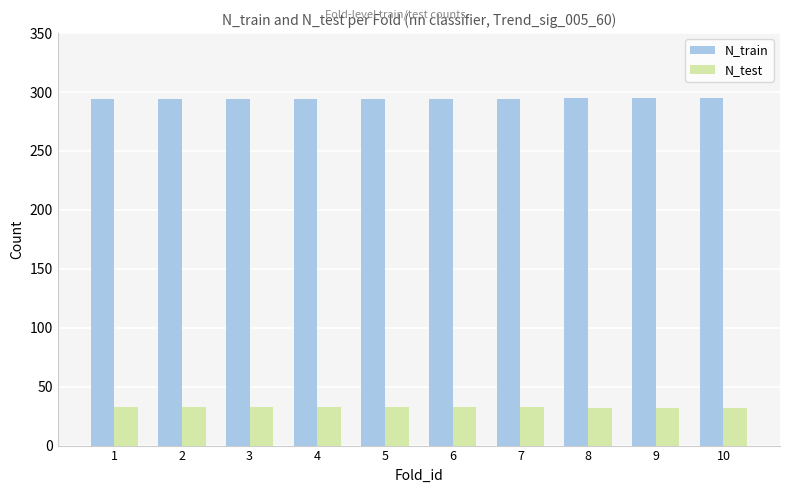

Is the value of N_train at 9 greater than the value of N_test at 2?

Yes